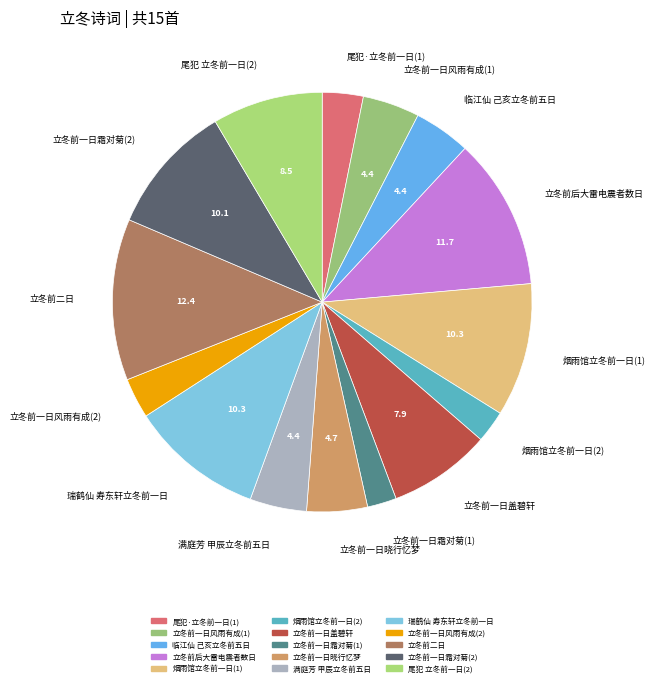

What is the ratio of the value at 立冬前一日风雨有成(1) to the value at 立冬前二日?

0.4